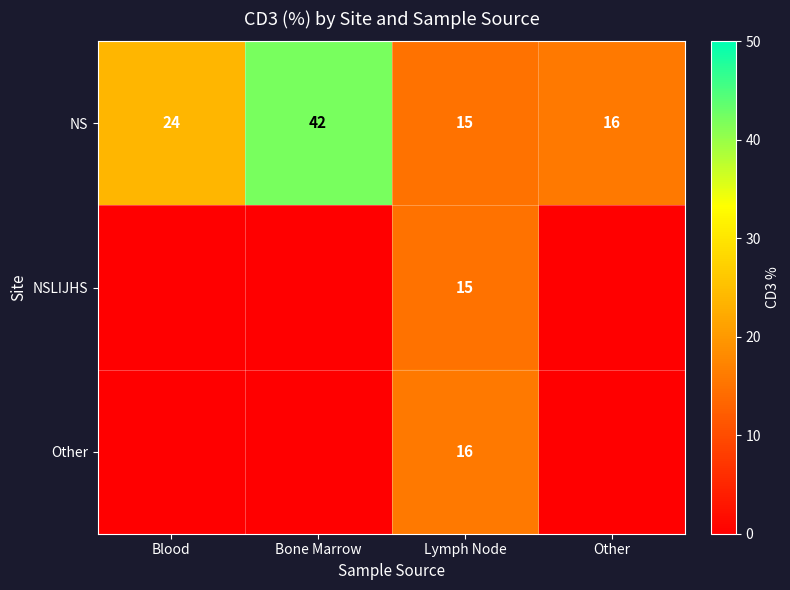

What is the average value of the NS series?

24